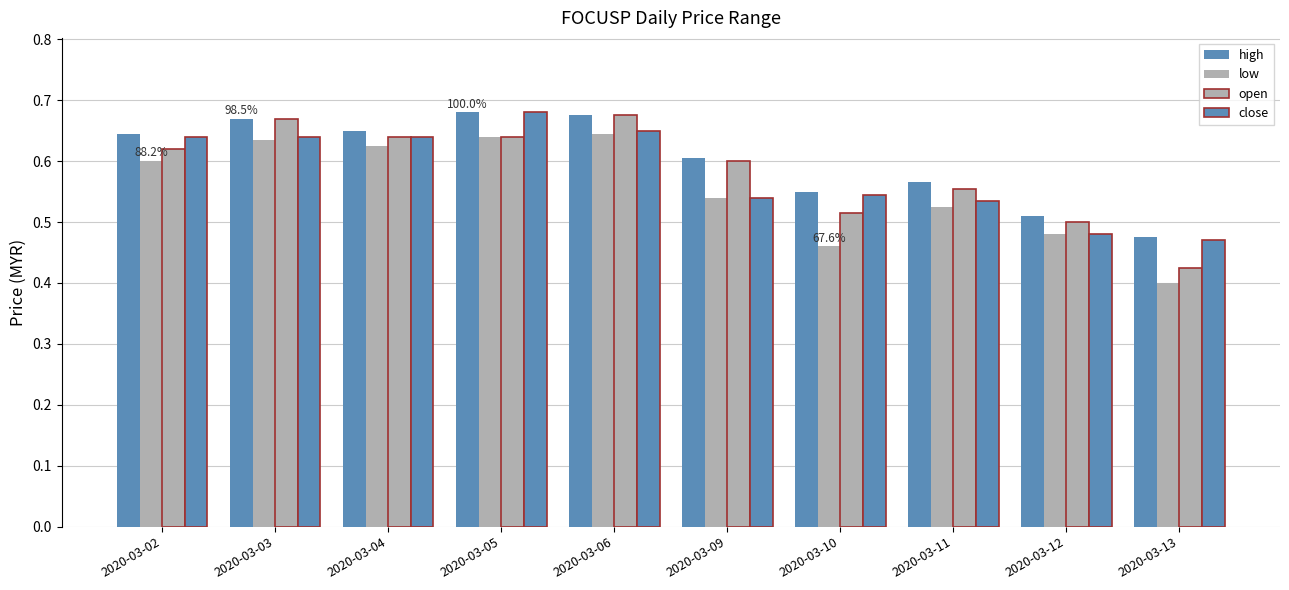

What is the maximum value for close?

0.7